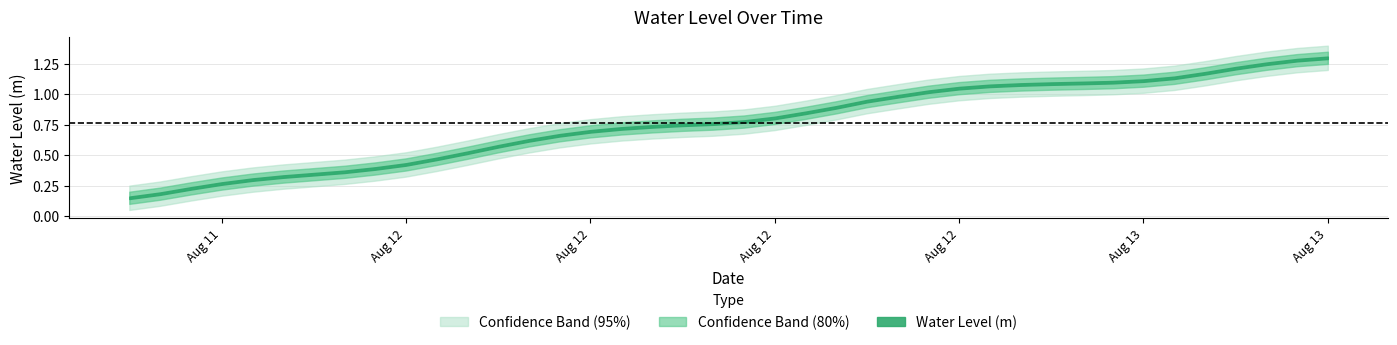

Is it true that the value at 2025-08-13 04:00:00 is 0.5?

False